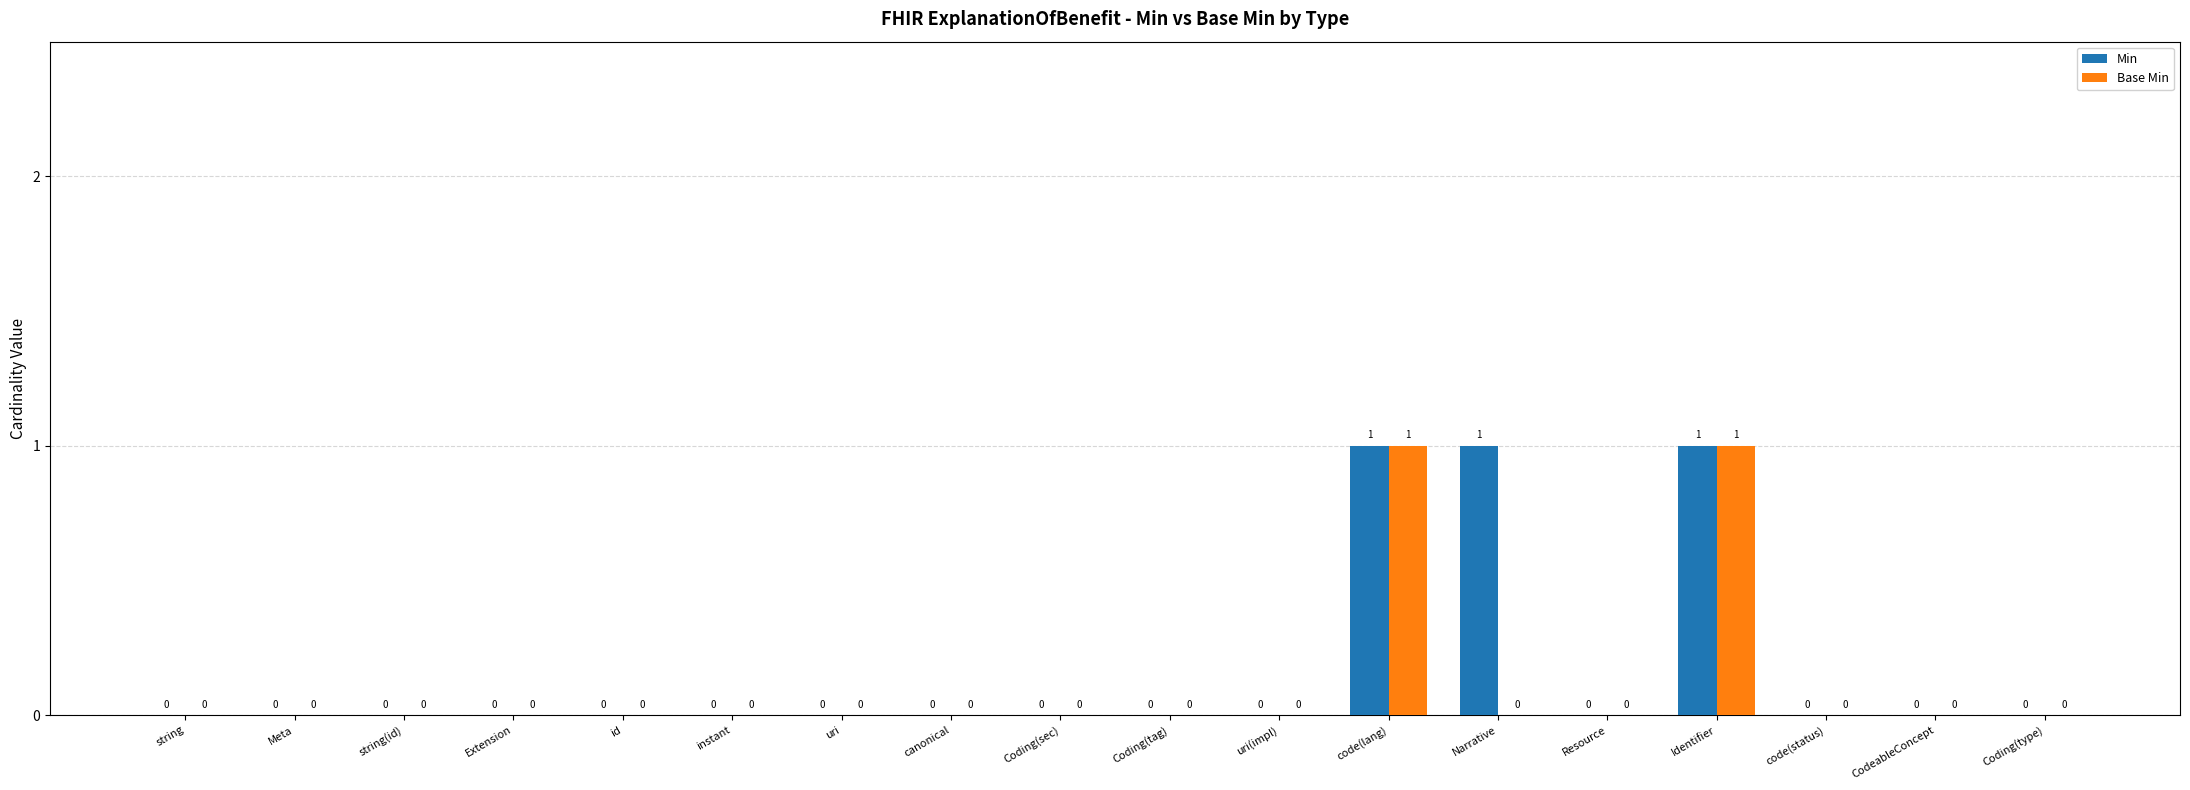

The value of Min at Coding(sec) is 0. True or false?

True